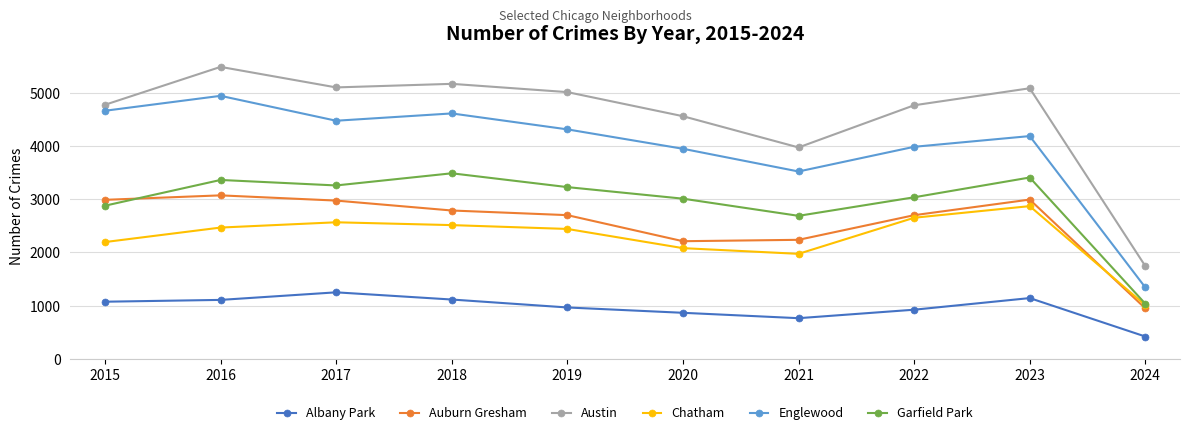

At how many categories does at least one series exceed 4453?

8